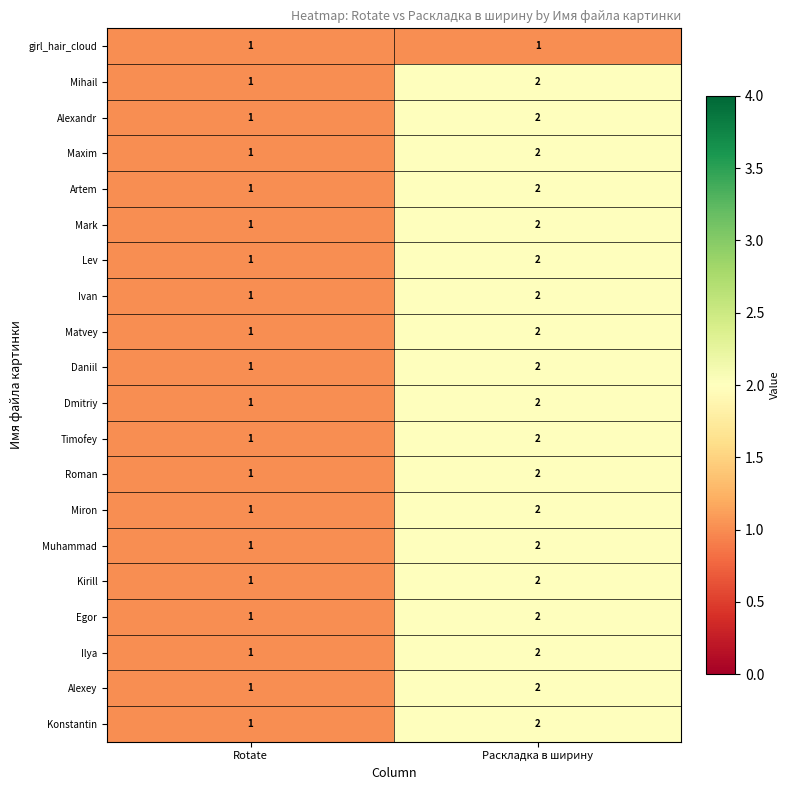

What is the sum of the Matvey values at Раскладка в ширину and Rotate?

3